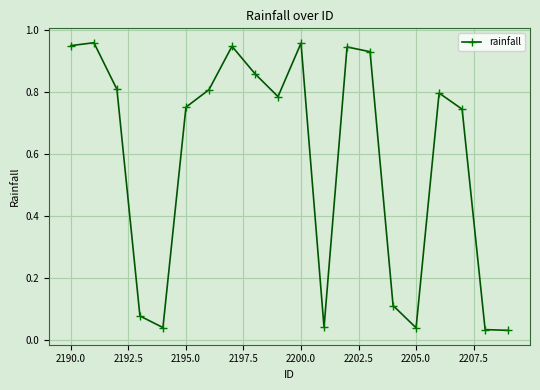

How many interior local peaks (higher than both neighbors) does the data have?

5